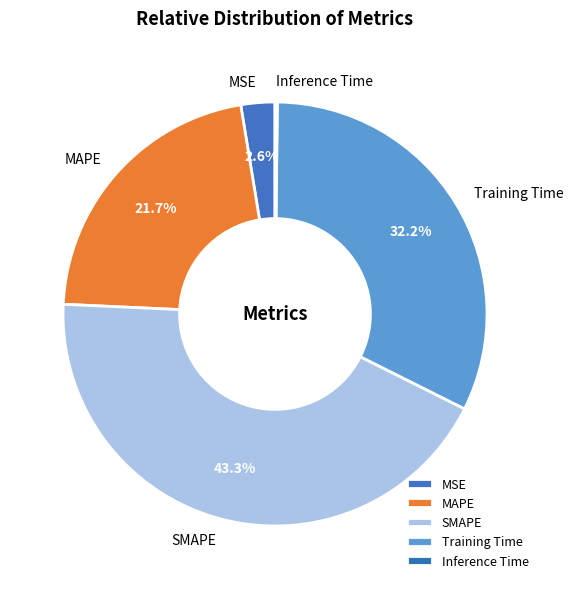

What is the ratio of the value at Training Time to the value at SMAPE?

0.7